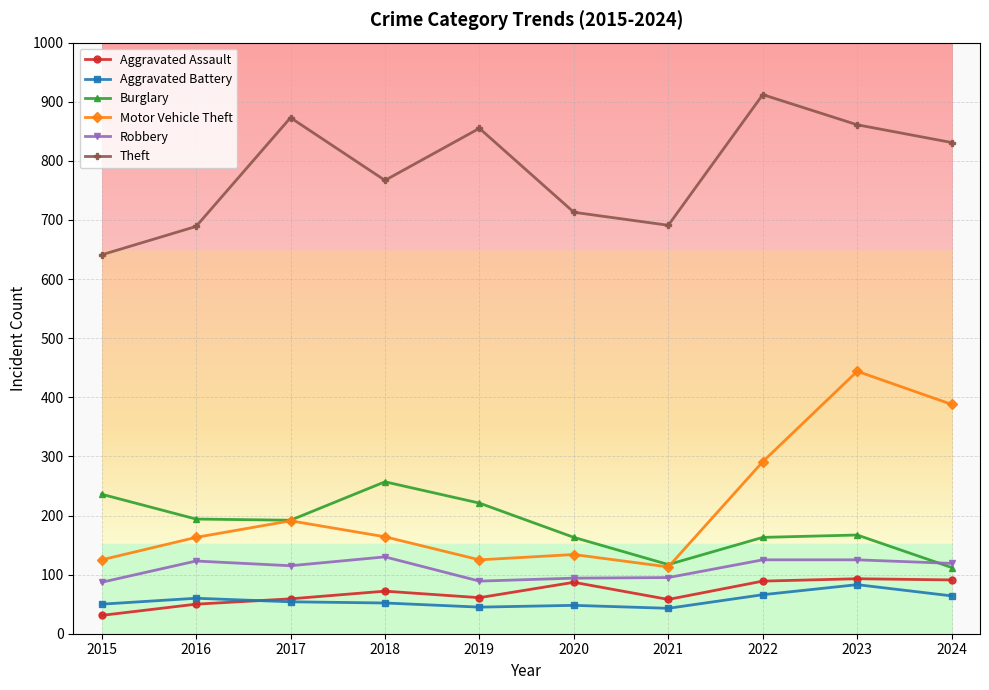

How many lines are shown in the chart?

6